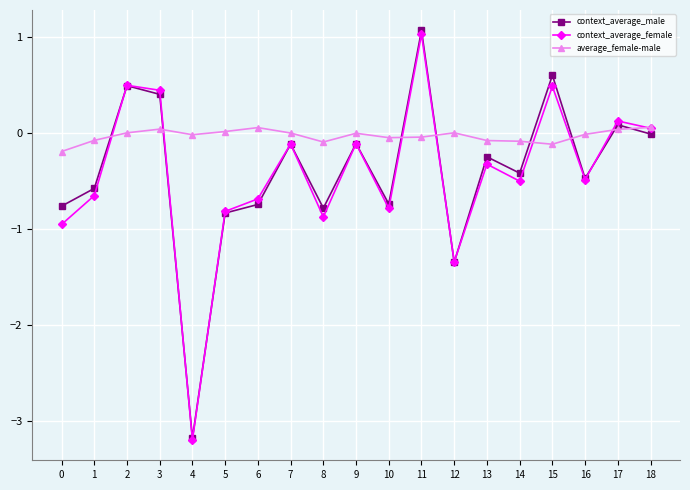

What is the total value across all series at 4?

-6.4